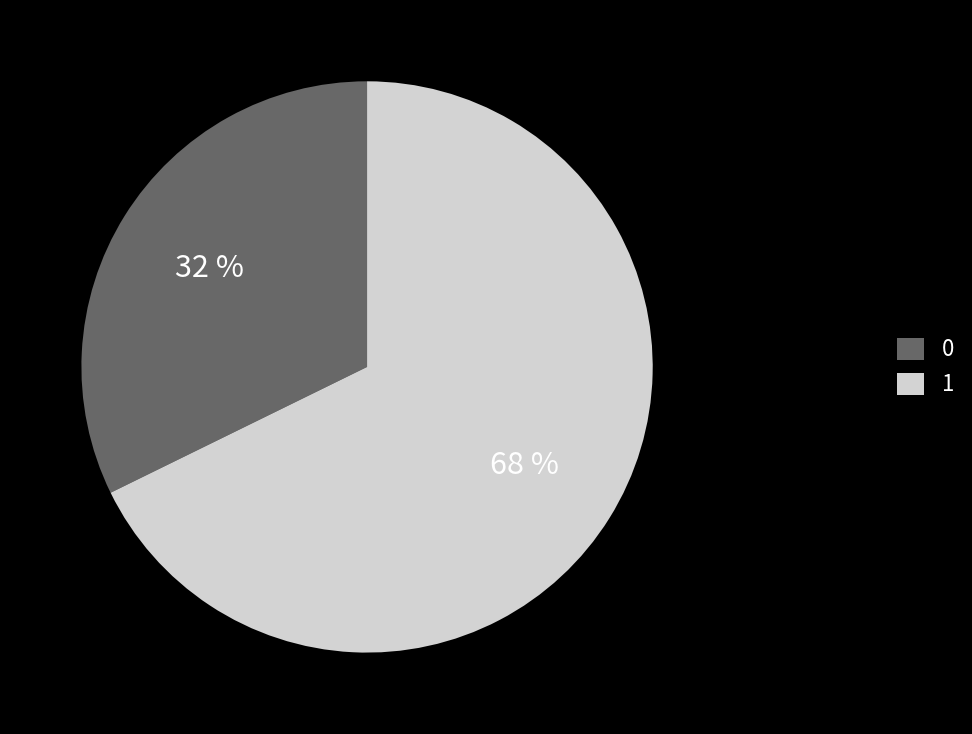

True or false: 0 accounts for 39% of the total.

False